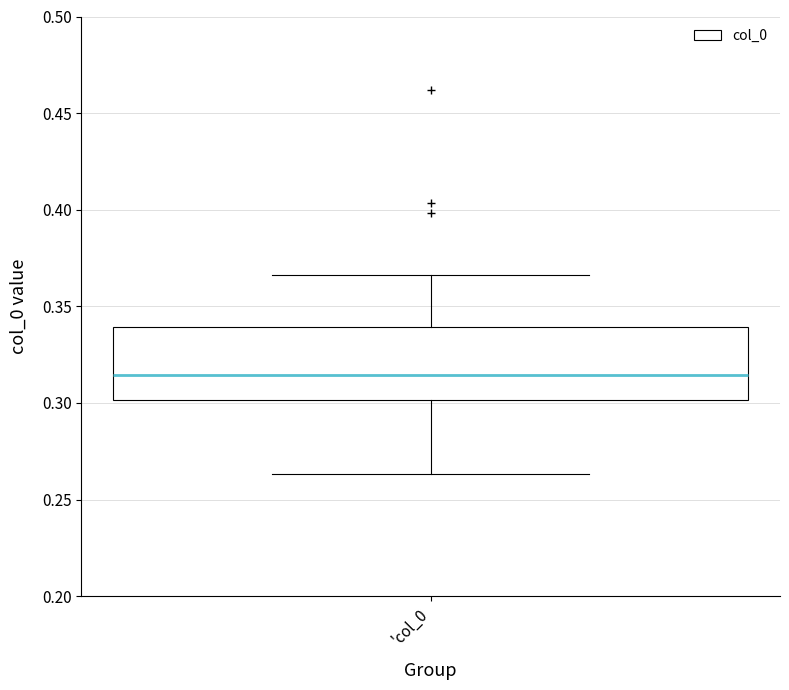

Where is the upper edge of the box for 'col_0 on the y-axis? The values are not printed on the chart, so give them approximately, as read against the axis.

0.340